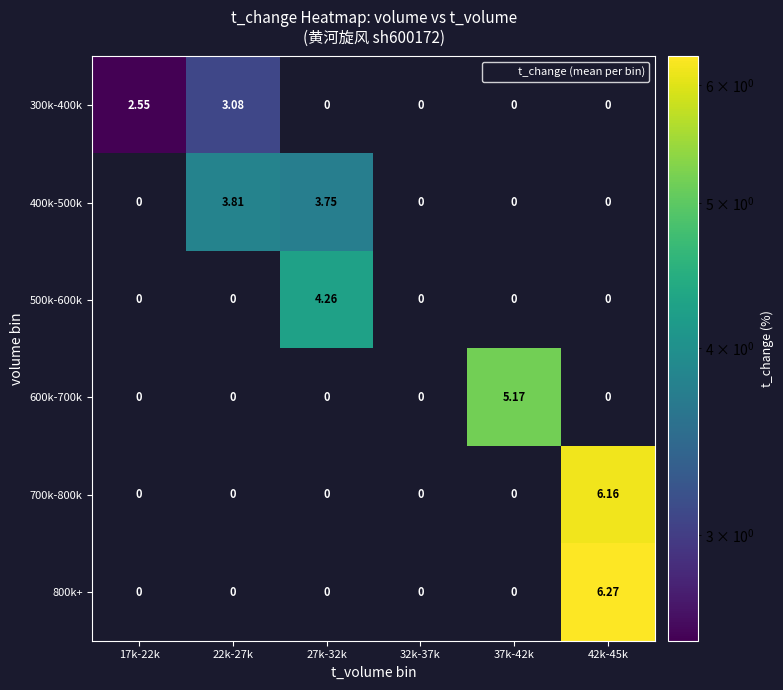

How many values in 400k-500k are above zero?

2